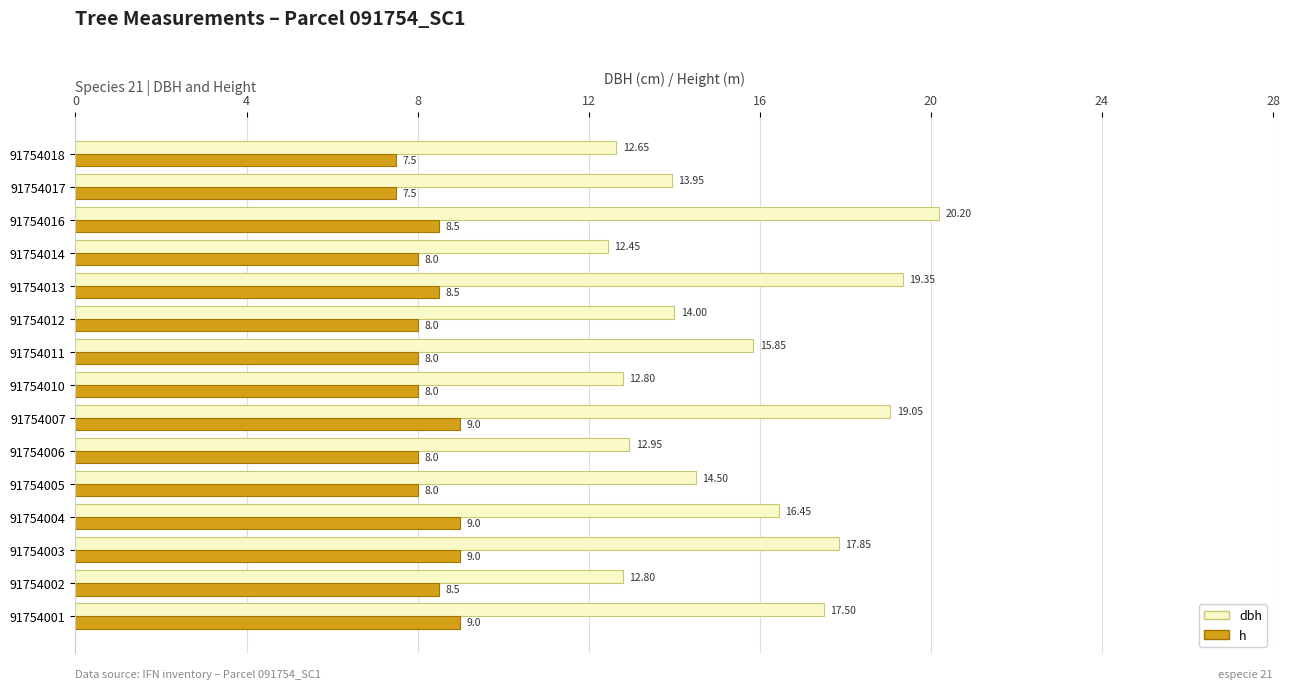

Rank the series by their maximum value, from lowest to highest.

h, dbh